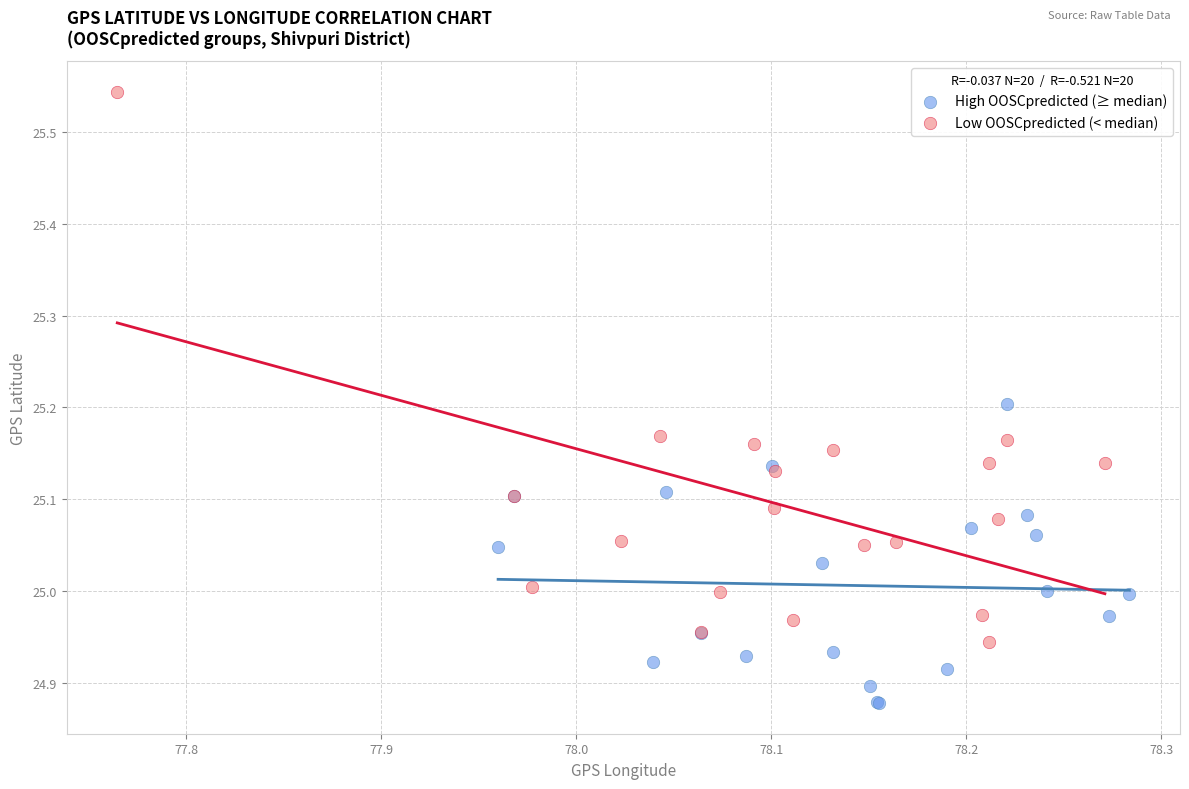

Which series has the largest Y range (max minus min)?

Low OOSCpredicted (< median)